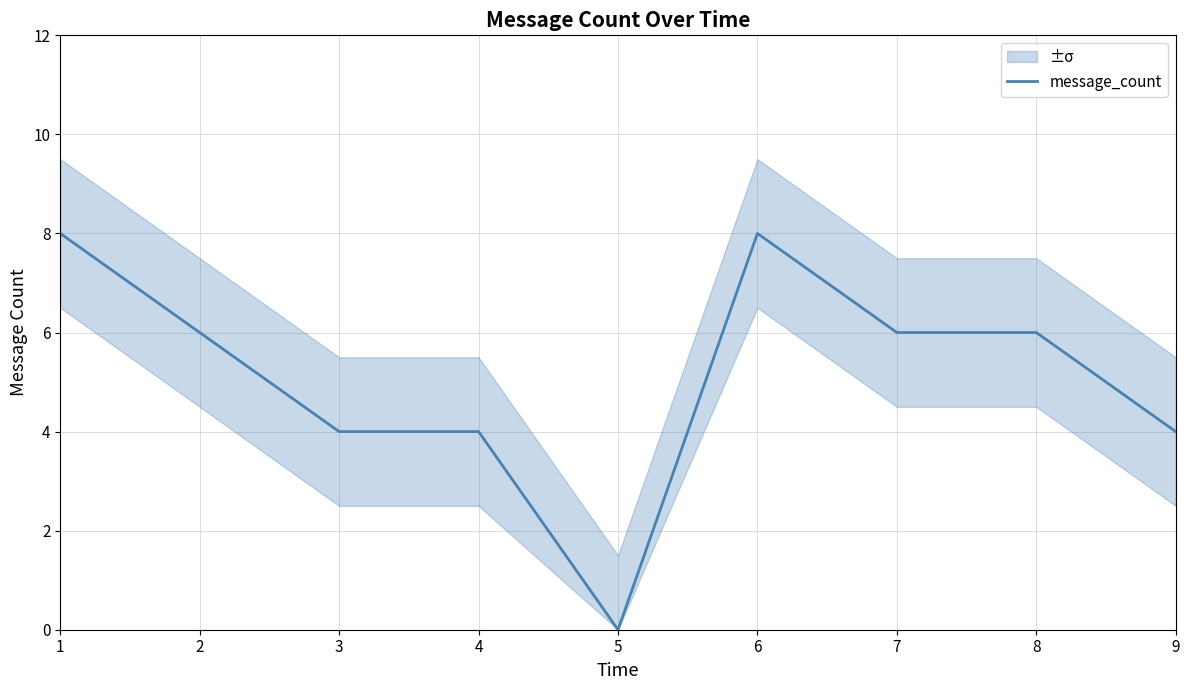

What is the greatest value displayed?

8